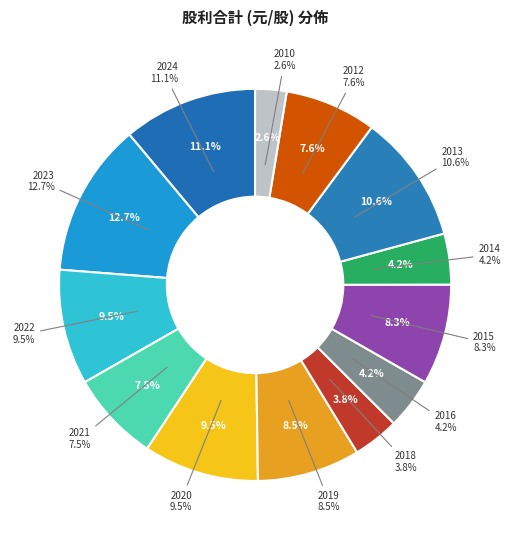

What is the ratio of the value at 2012 to the value at 2021?

1.0